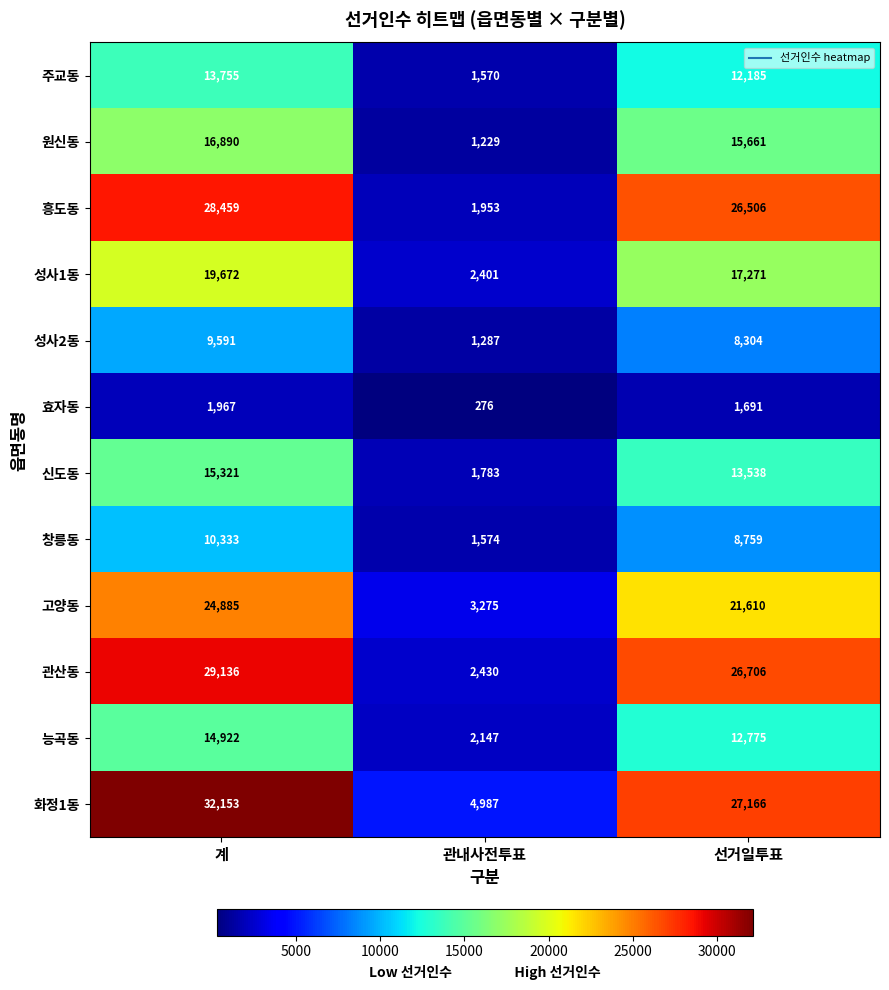

At which category does the chart reach its minimum across all series?

관내사전투표